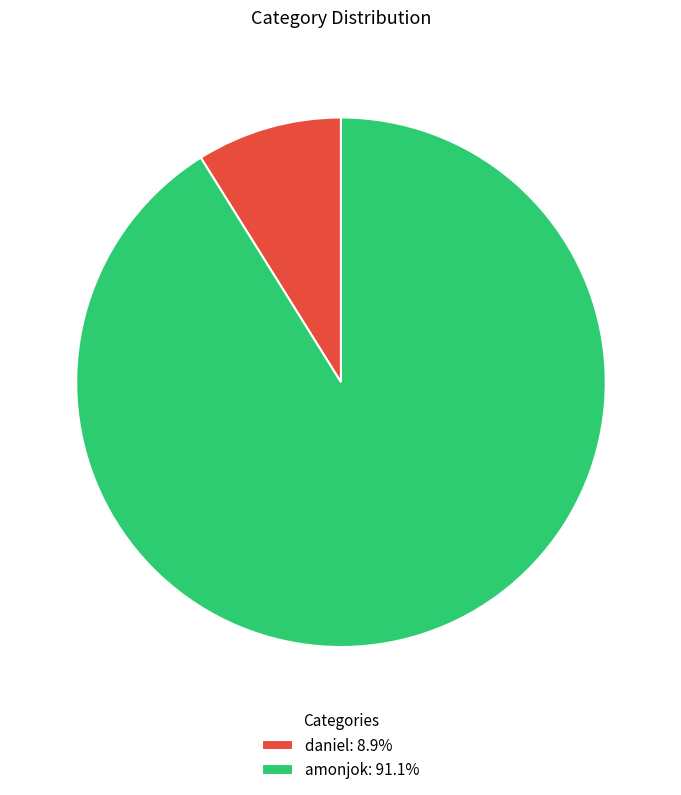

Count the number of slices in the pie.

2